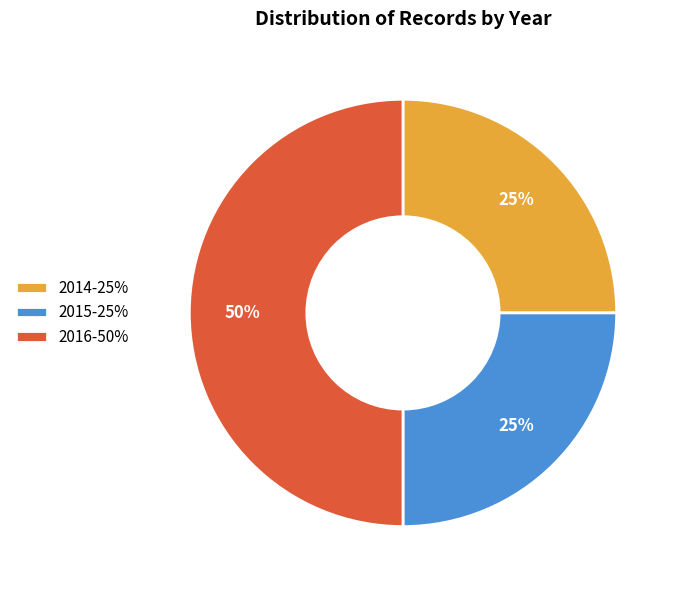

What percentage is the 2016-50% slice, to the nearest percent?

50%